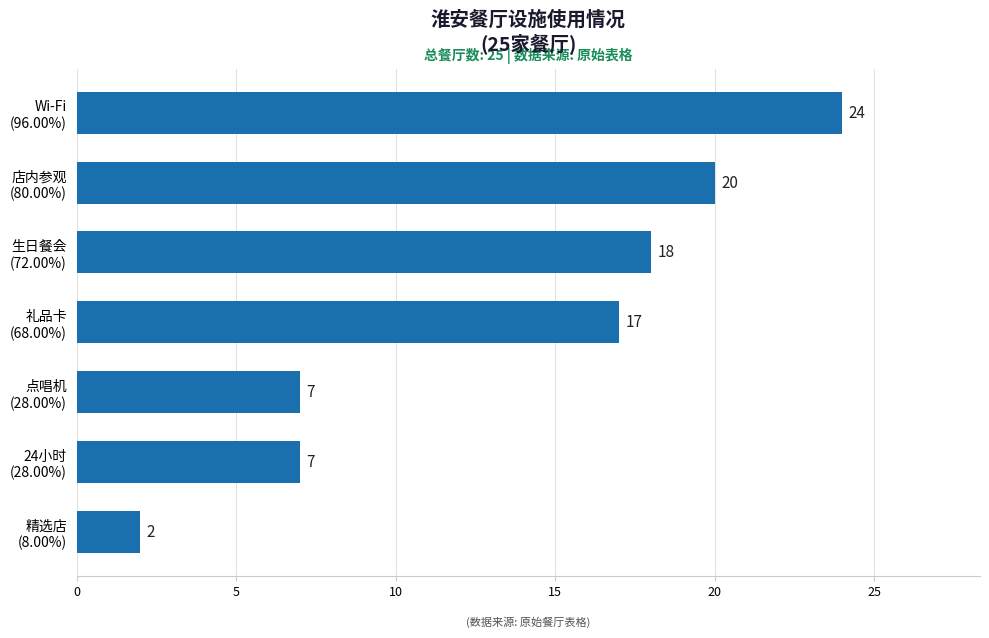

What is the difference between the maximum and minimum values?

22